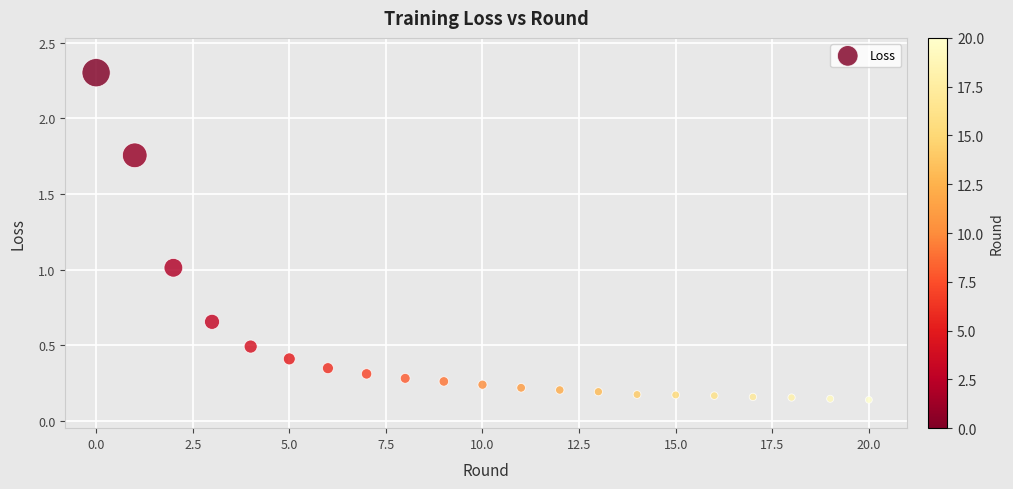

What is the range of Y values (max minus min)?

2.2